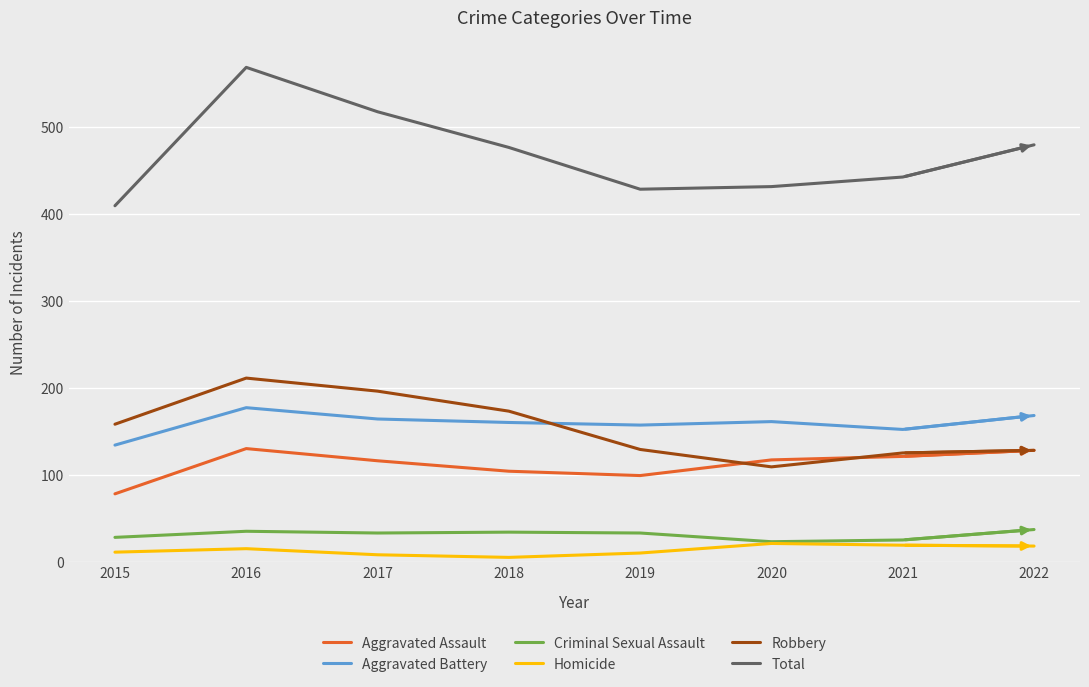

The Robbery series shows 173 at 2018. True or false?

True